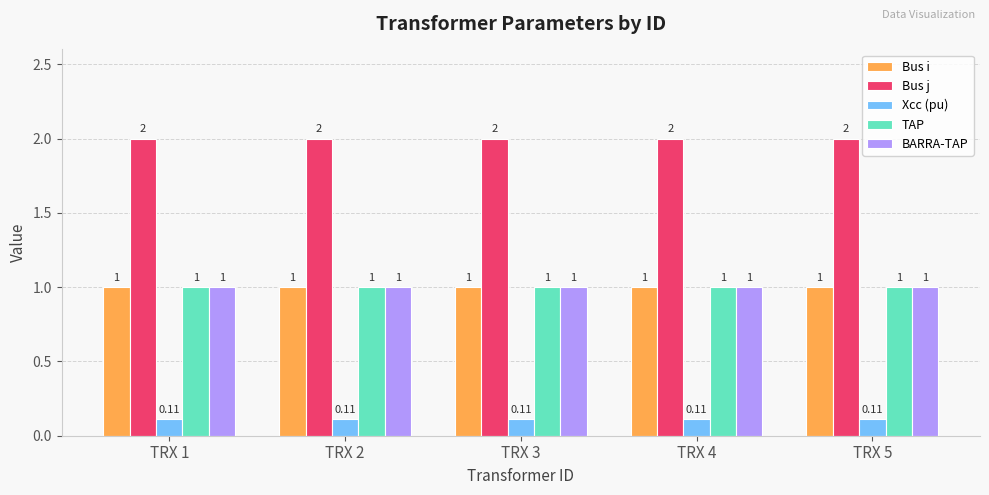

What is the lowest value of the Bus j series?

2.0